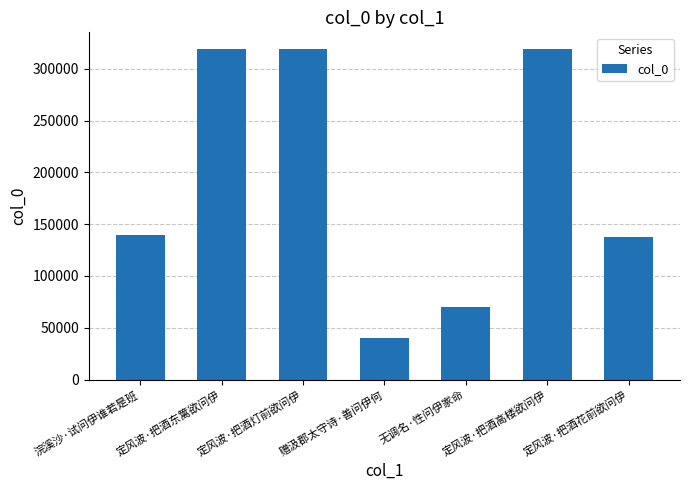

How many categories are shown in the chart?

7